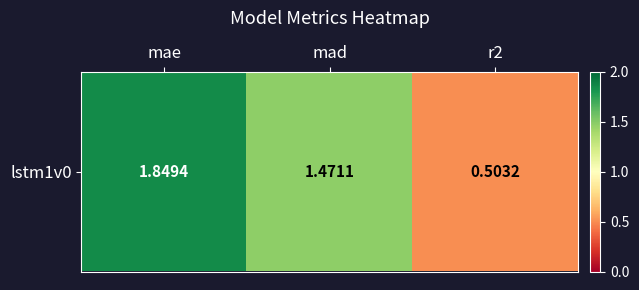

What is the difference between the second highest and minimum values?

1.0